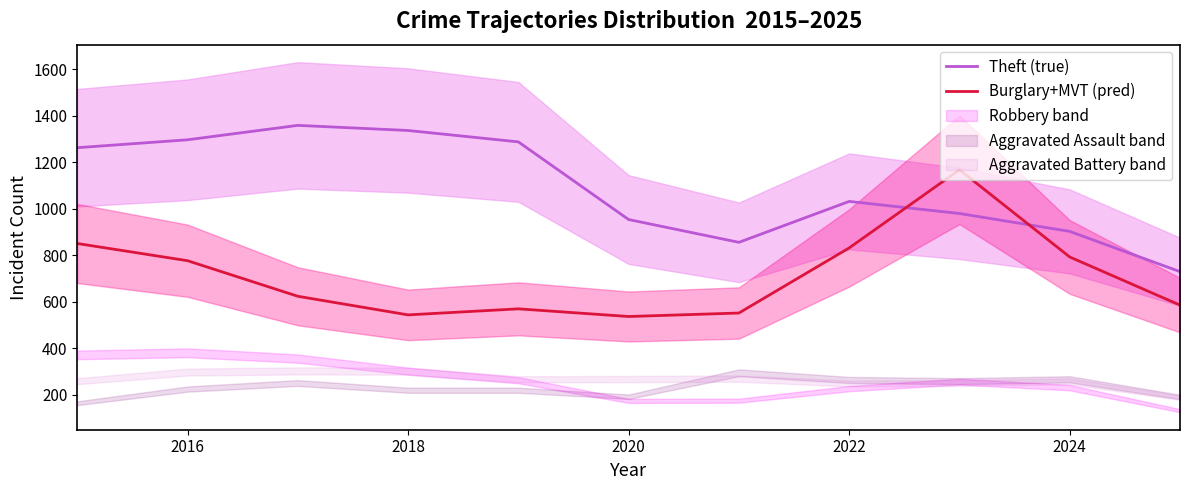

Is this an area chart (filled region under the line)?

No